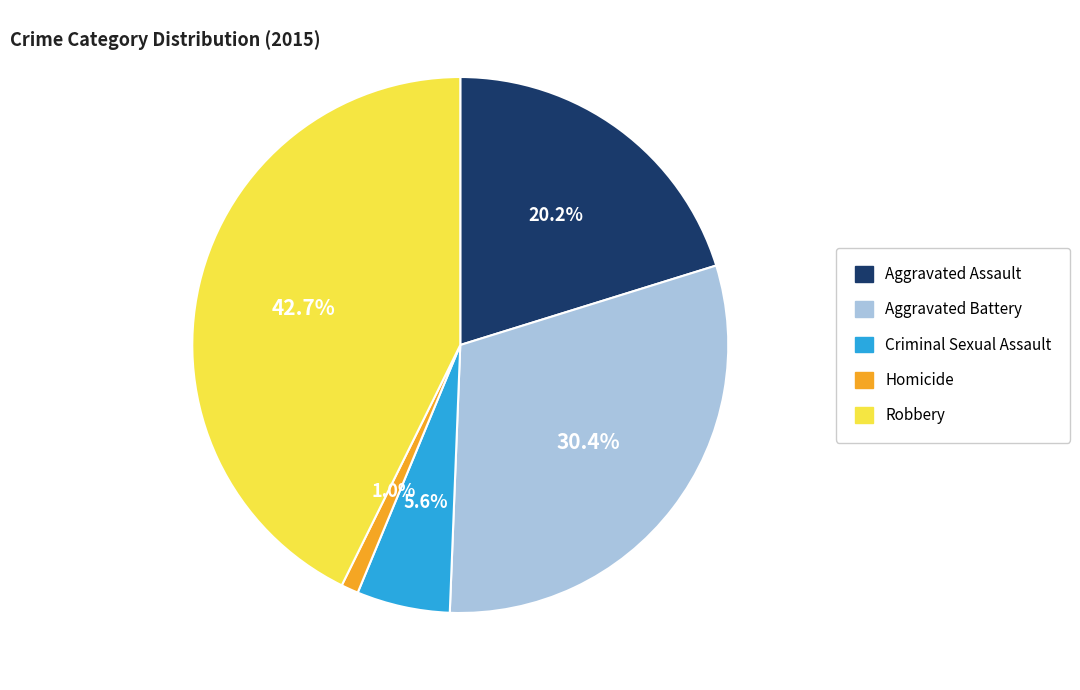

To the nearest percent, what is the combined percentage of Homicide and Aggravated Battery?

31%